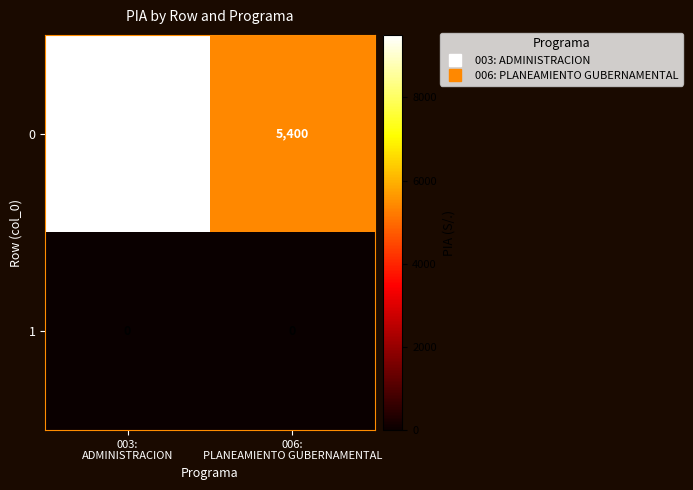

Reading left to right, what are all the values shown in this chart?

0: 9500	5400
1: 0	0